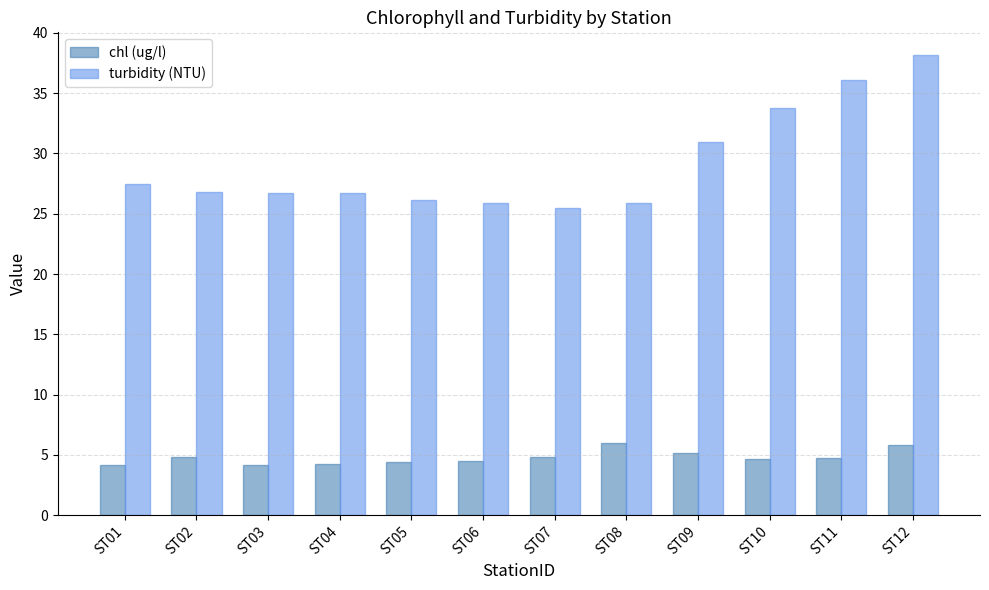

Does the chart contain stacked bars?

No